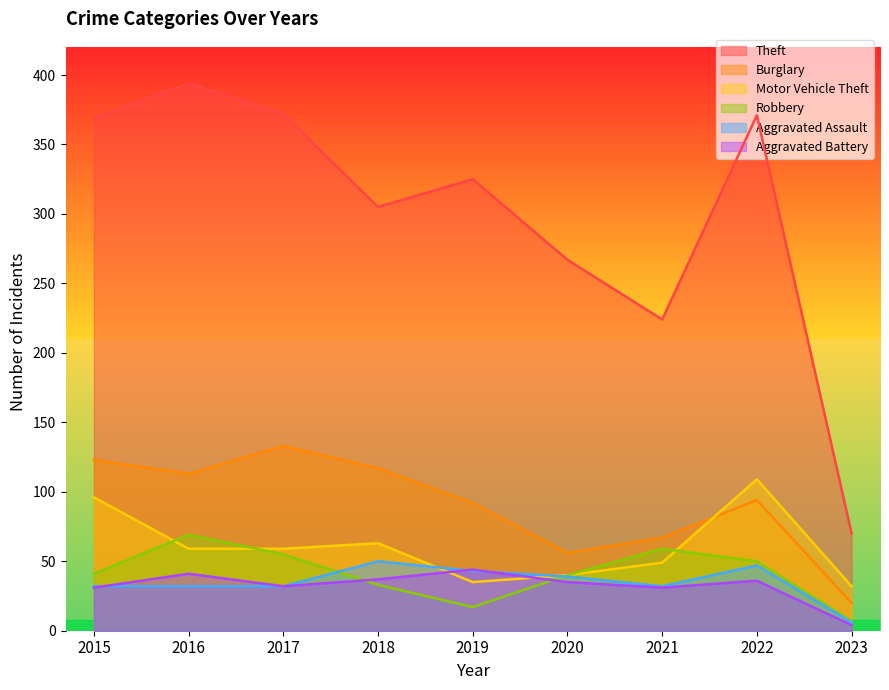

Which series ends up on top after the final intersection of Aggravated Battery and Aggravated Assault?

Aggravated Assault